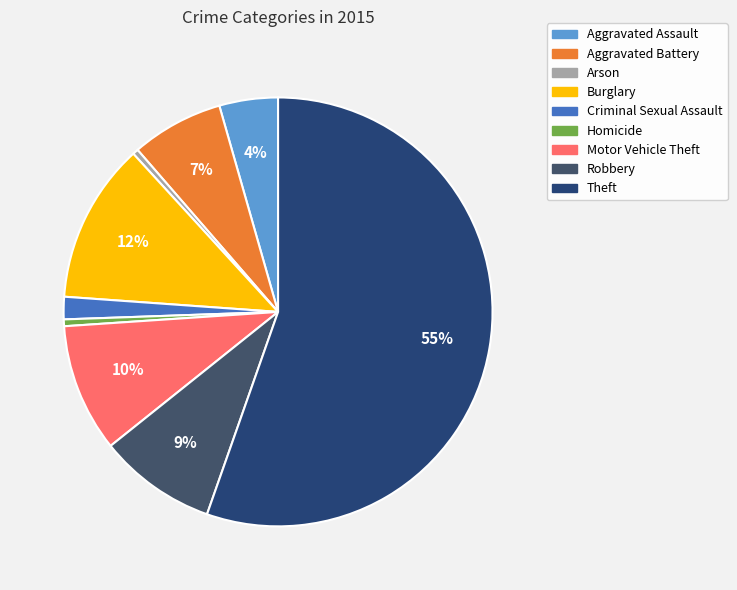

Does any single category account for the majority?

Yes